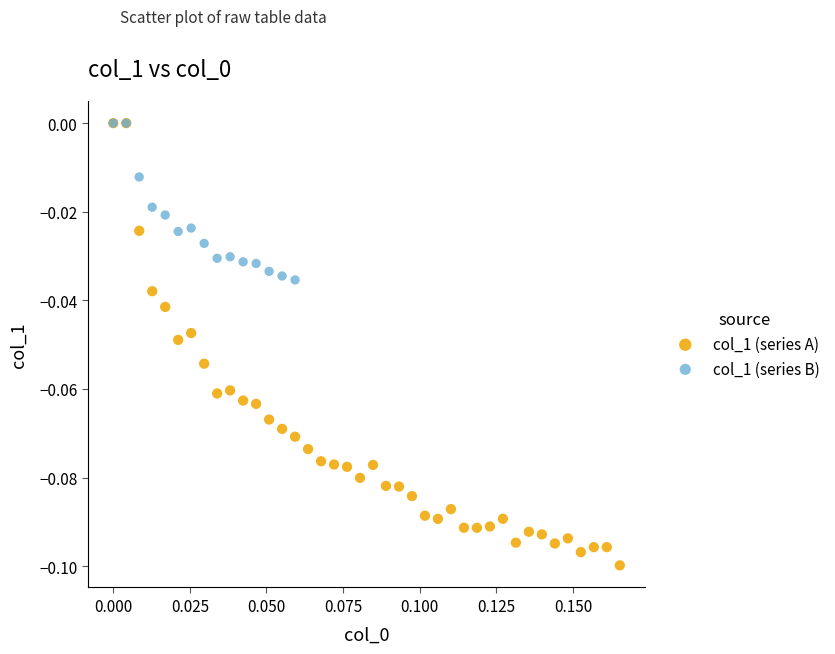

Which series reaches the minimum Y coordinate?

col_1 (series A)